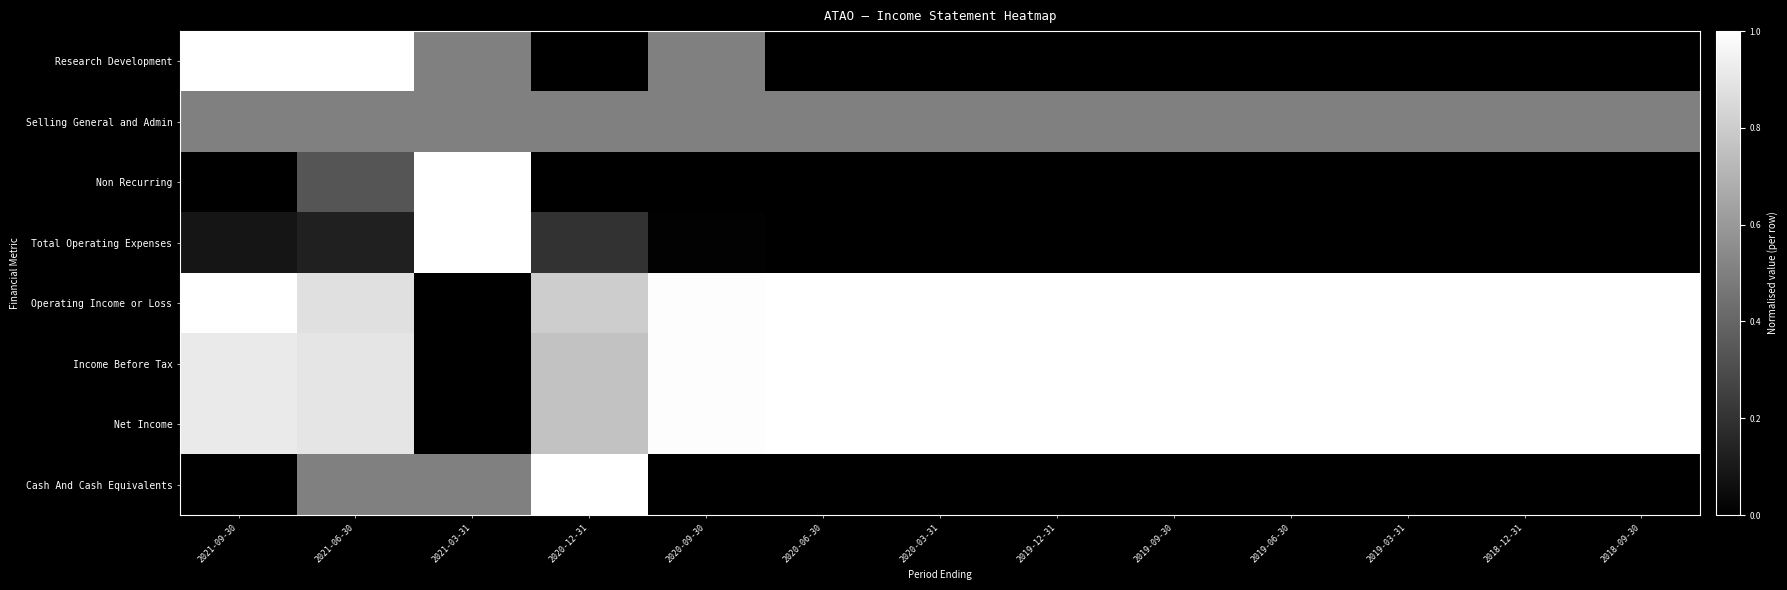

What is the spread (max minus min) of values at 2019-12-31?

1.0